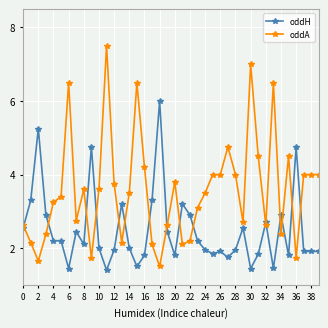

List the series in order of their overall mean, highest first.

oddA, oddH